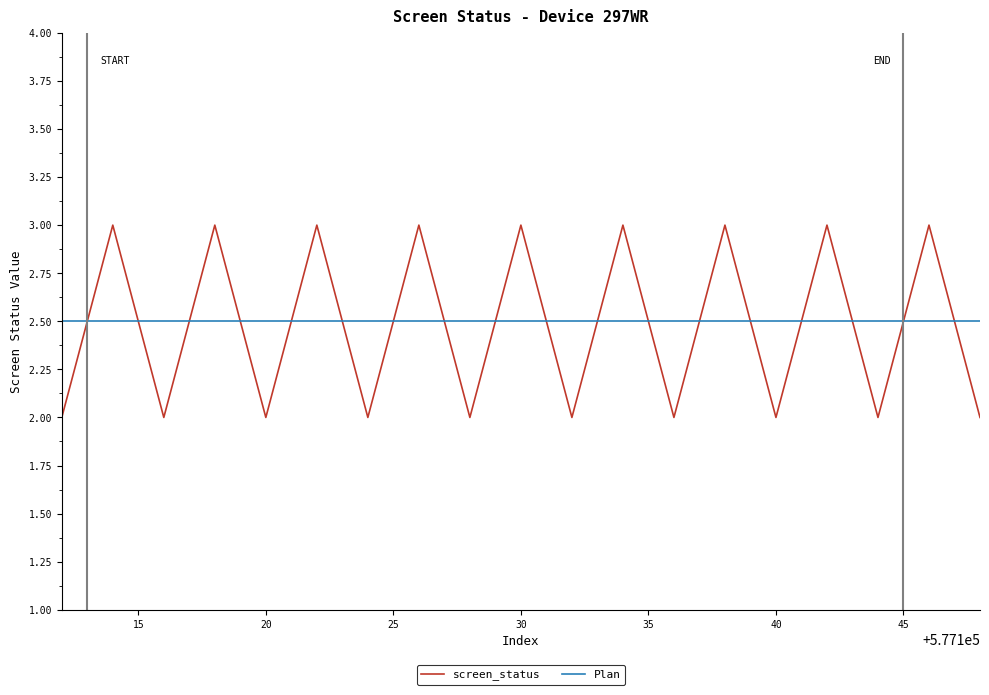

How many intersections are there between Plan and screen_status?

18